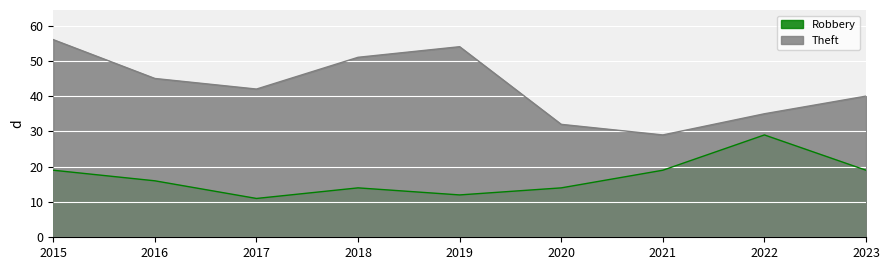

What are all the series names shown in the legend?

Robbery, Theft